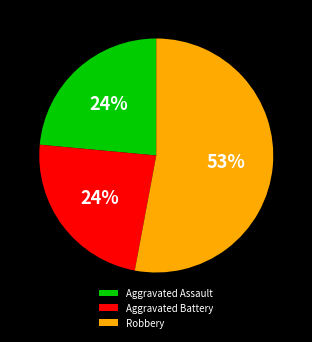

Between Robbery and Aggravated Assault, which is larger?

Robbery